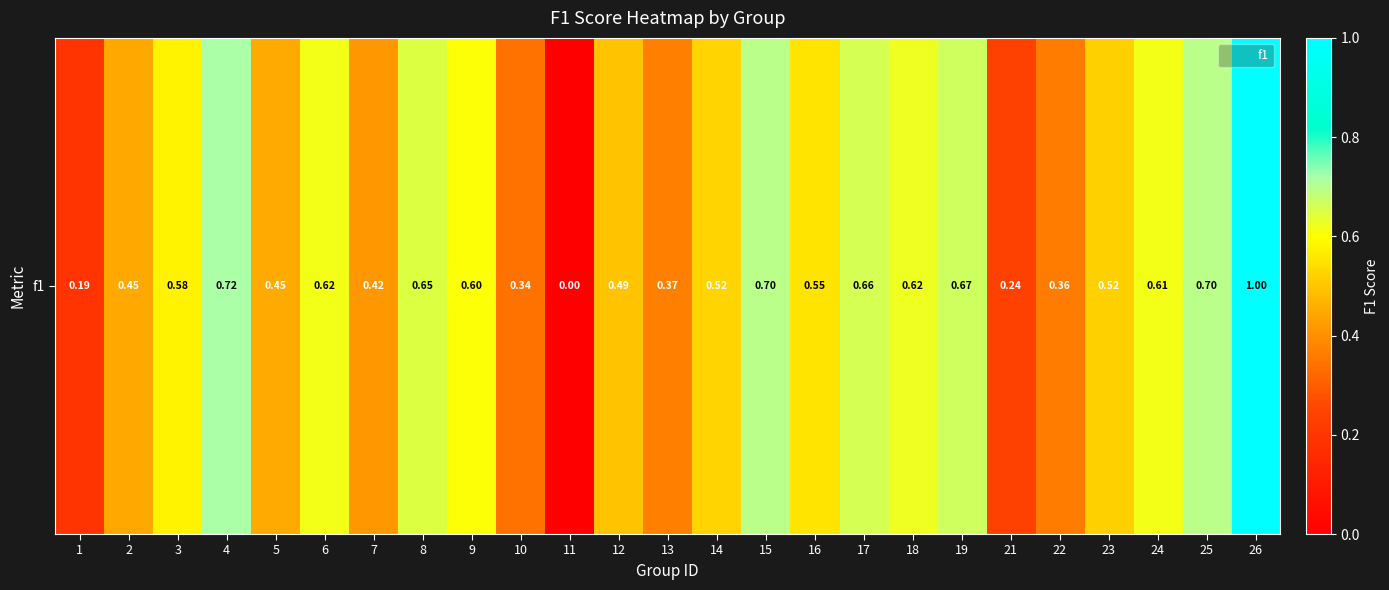

What is the greatest value displayed?

1.0